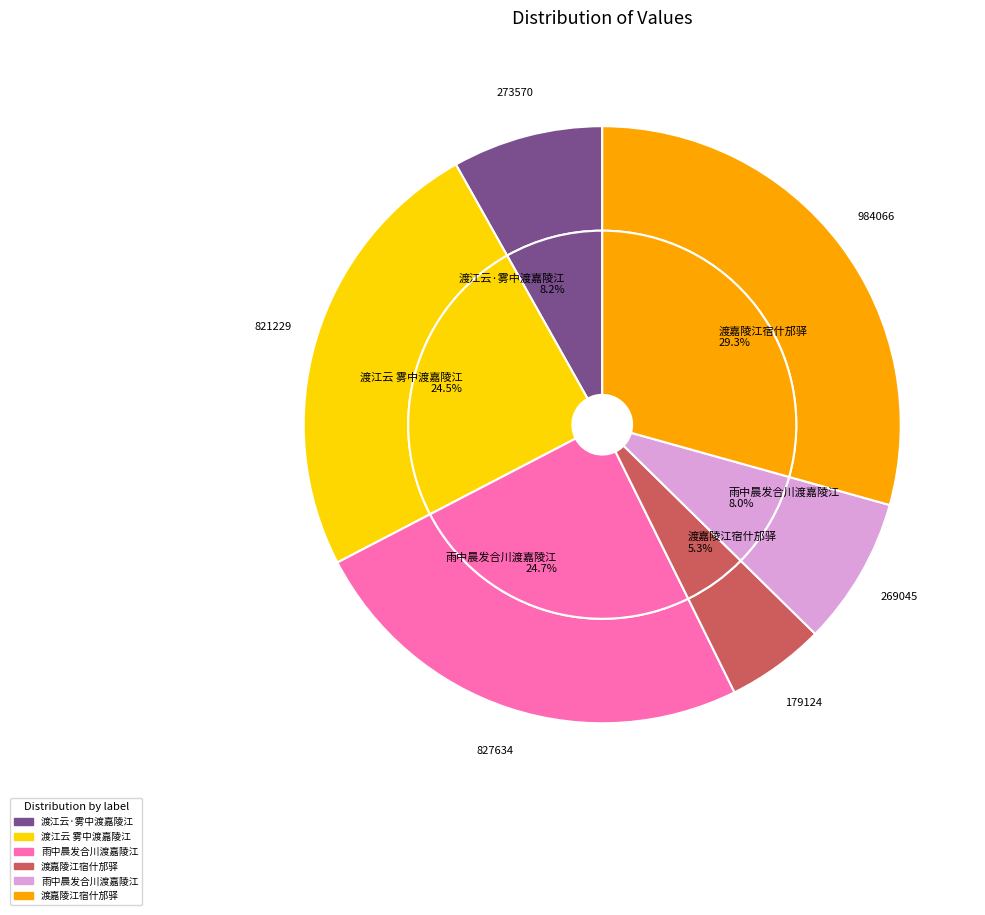

Is the sum of 渡江云 雾中渡嘉陵江 and 雨中晨发合川渡嘉陵江 greater than half?

No